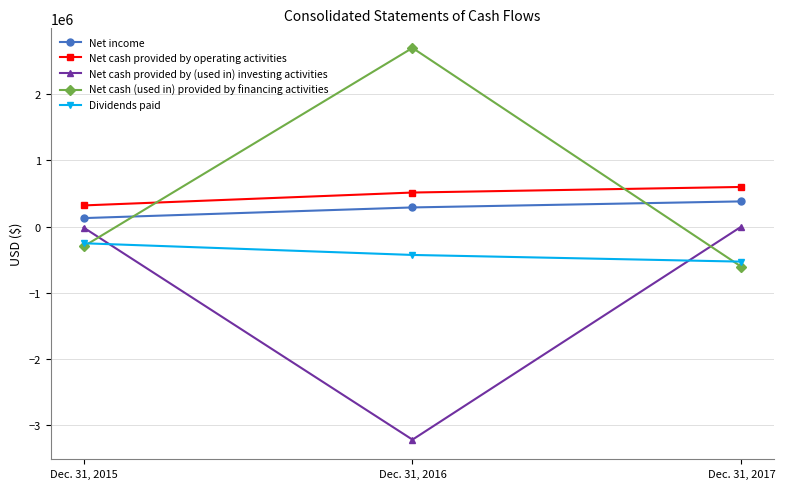

How many data points in Net income are less than 289305?

1